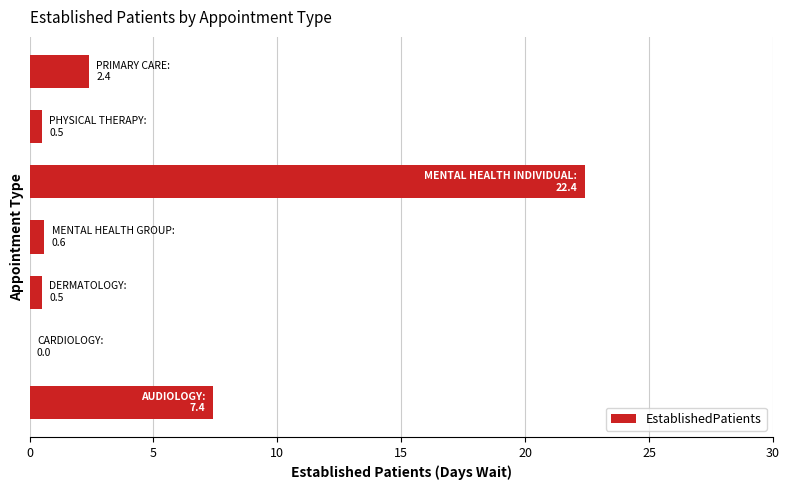

What is the maximum value shown in the chart?

22.4